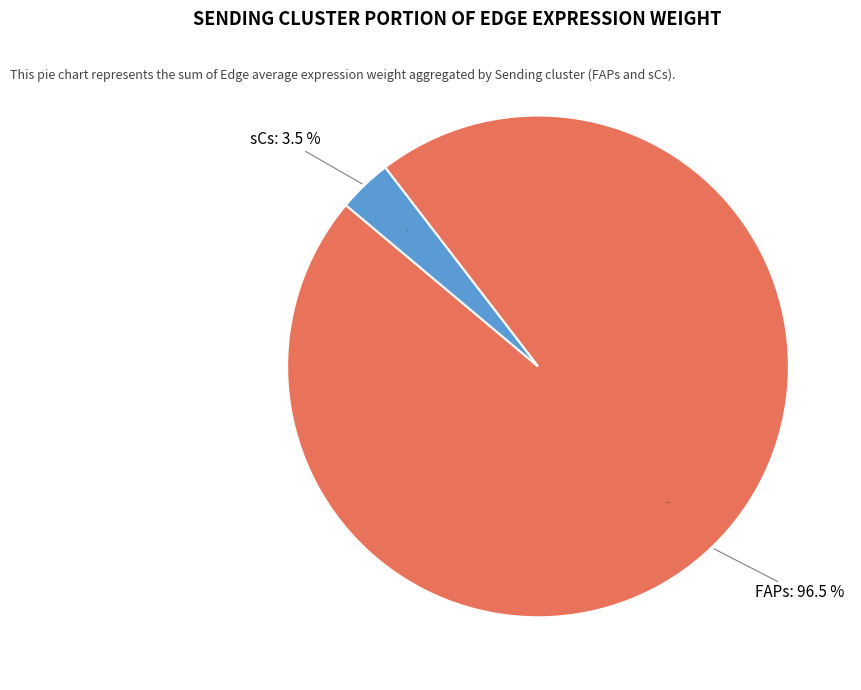

What is the smallest slice in the pie chart?

sCs->sCs